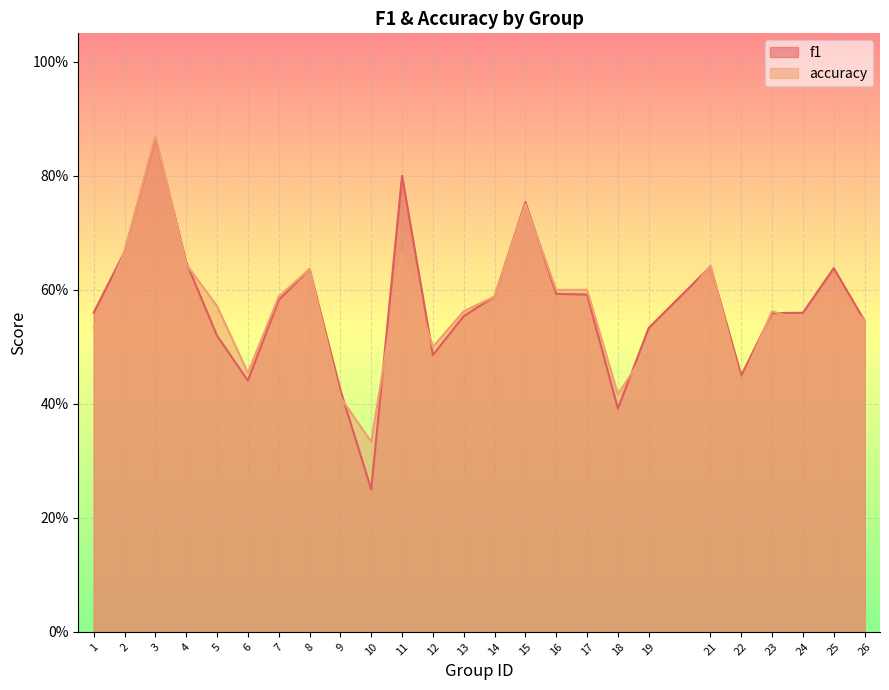

At which label is accuracy closest to 0?

10